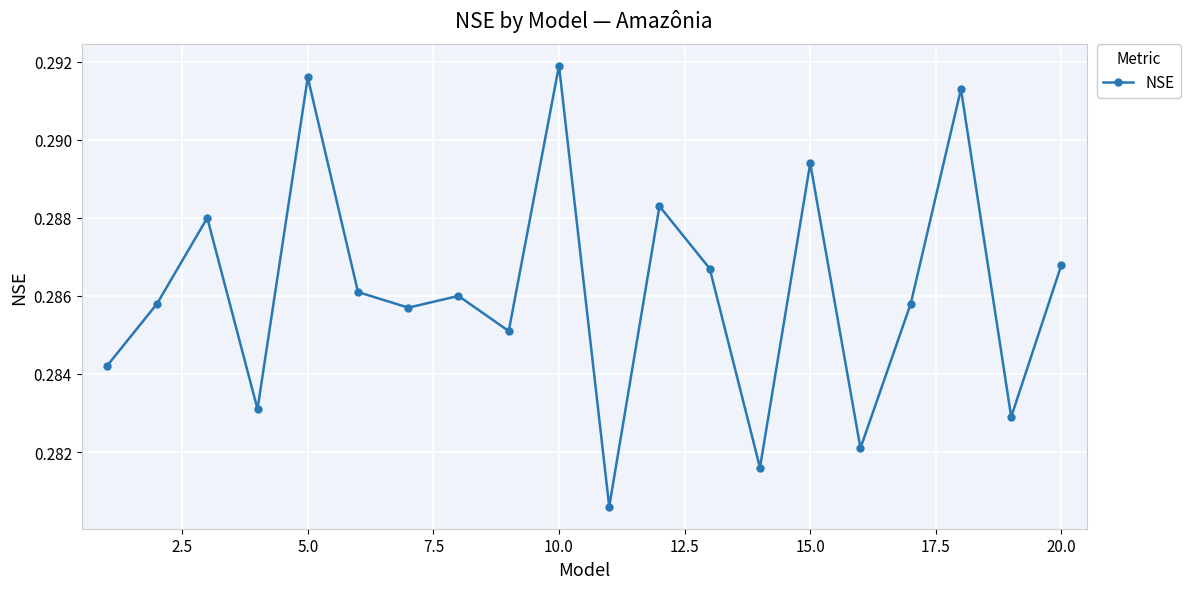

Count the values in the range 0 to 1.

20